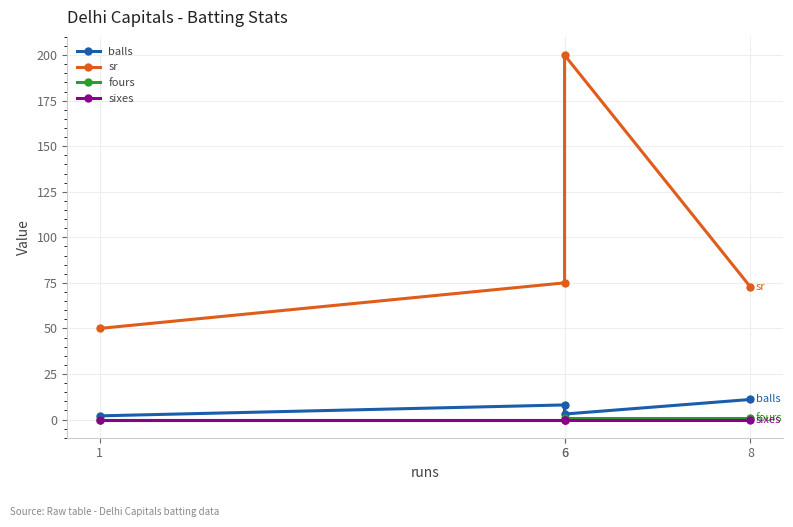

The value of fours at 6 is 1.0. True or false?

True